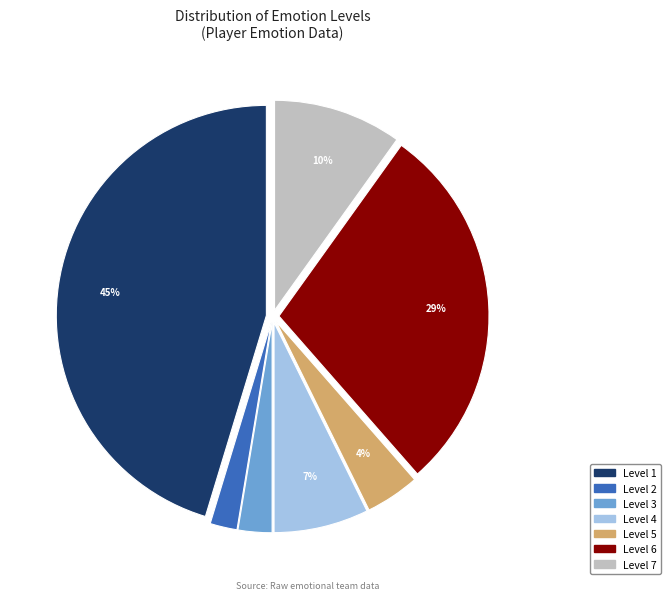

To the nearest percent, what is the difference between the largest and smallest slice percentages?

43%